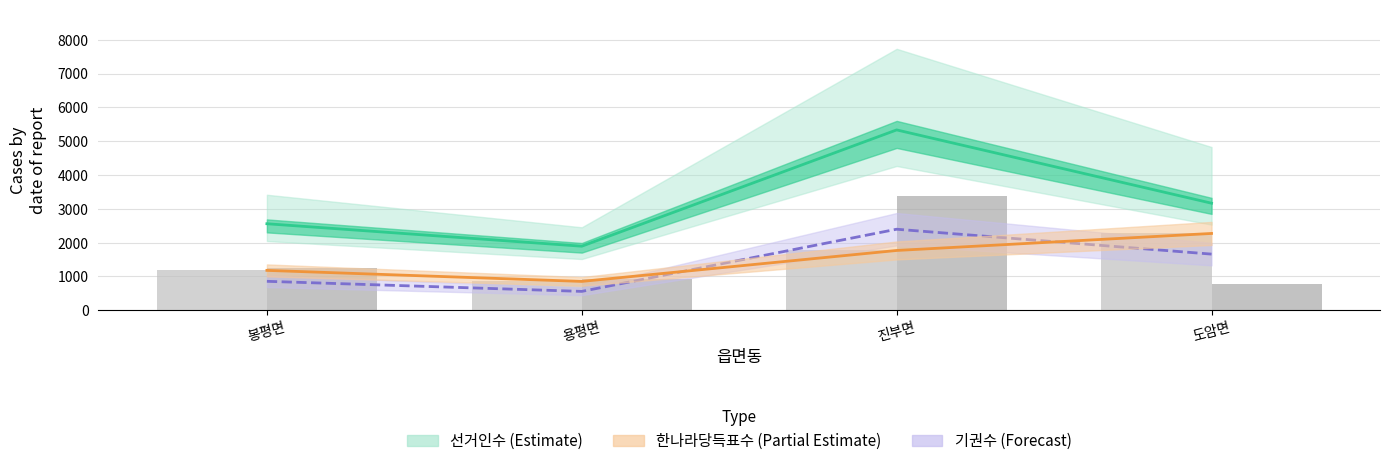

At which category is the sum across all series the highest?

진부면